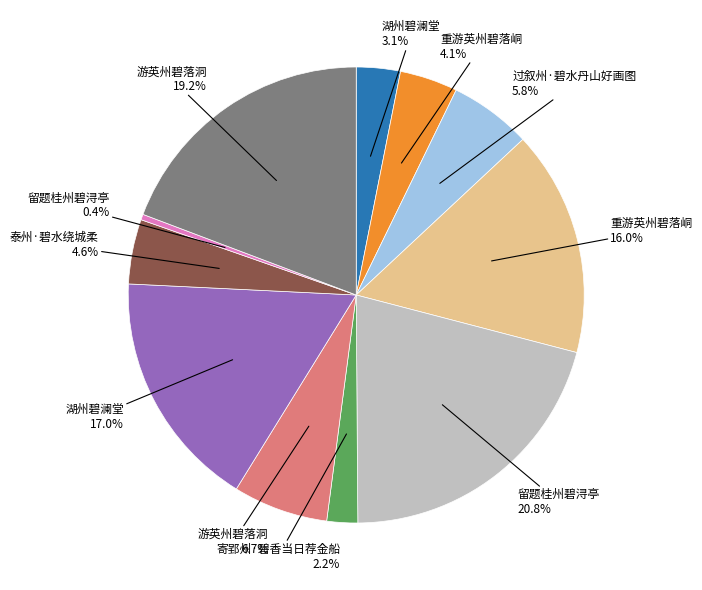

Is there any slice that represents more than half of the pie?

No